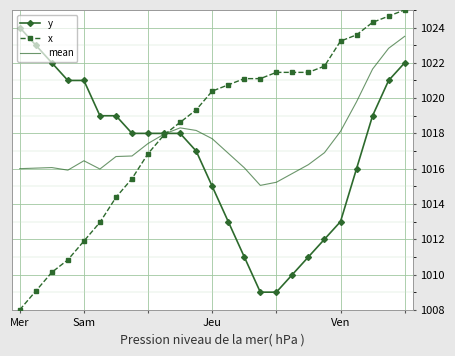

What is the maximum value for y?

1024.0